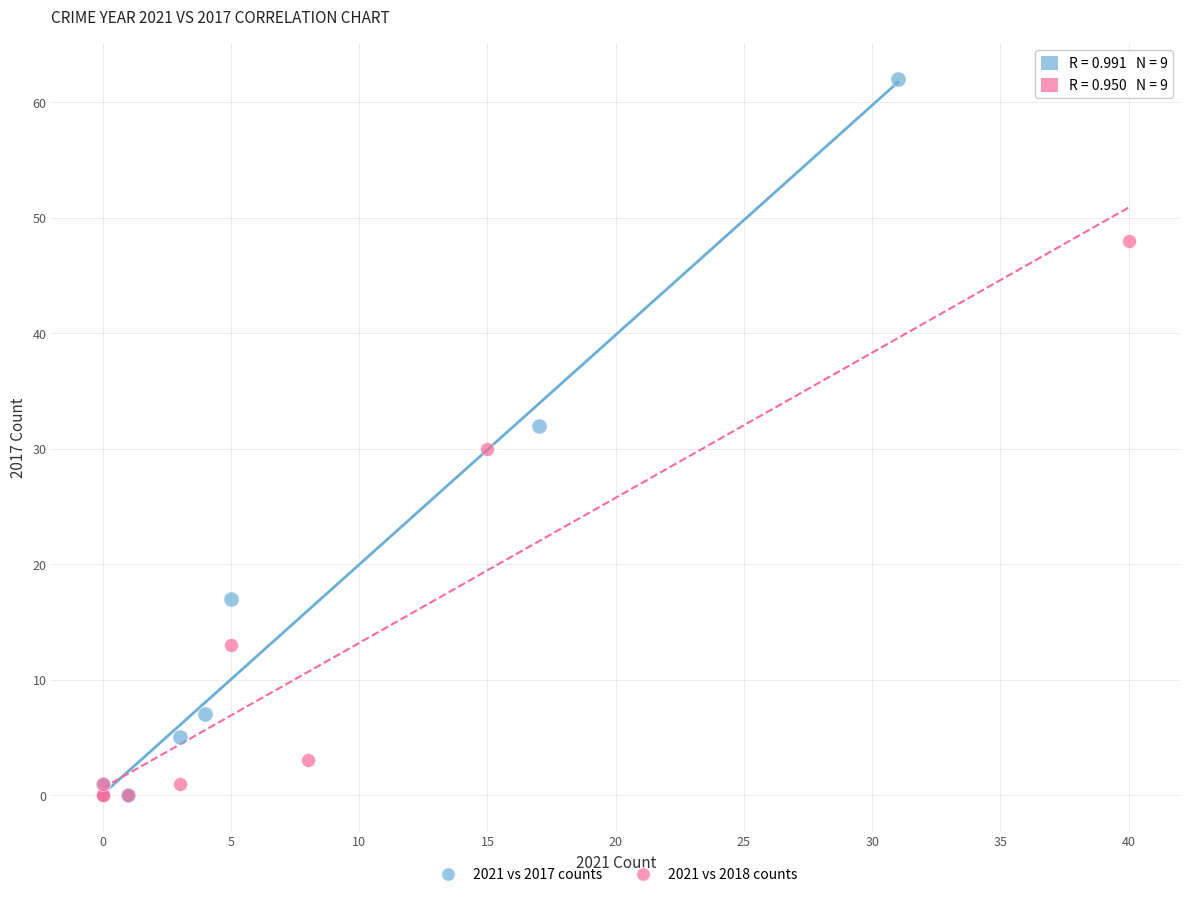

Which series reaches the maximum Y coordinate?

2021 vs 2017 counts